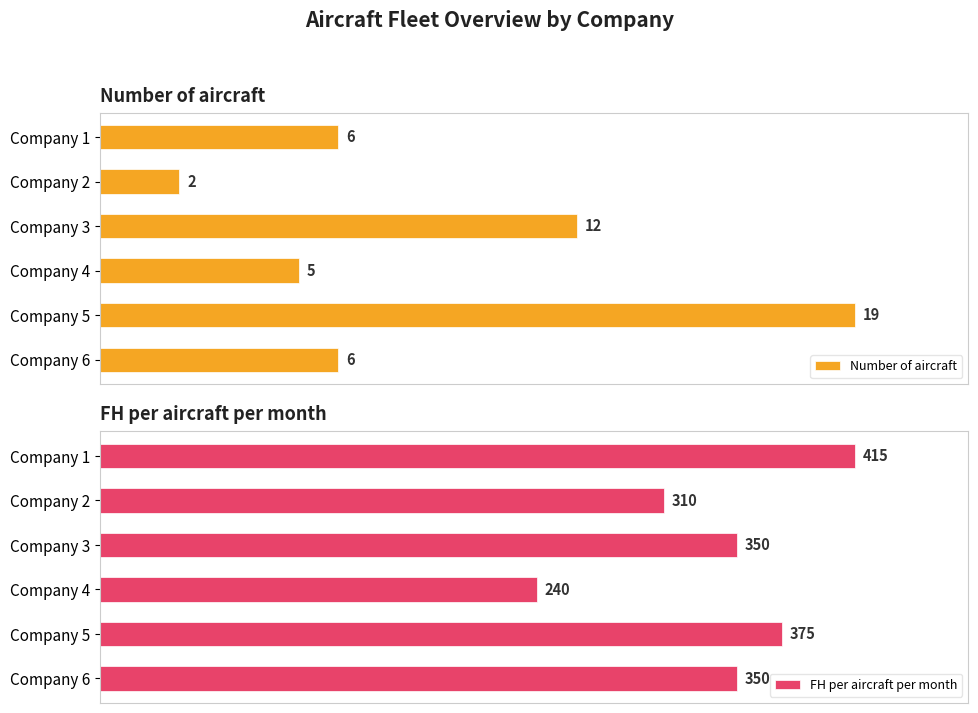

Where is Number of aircraft nearest to the value 10?

Company 3